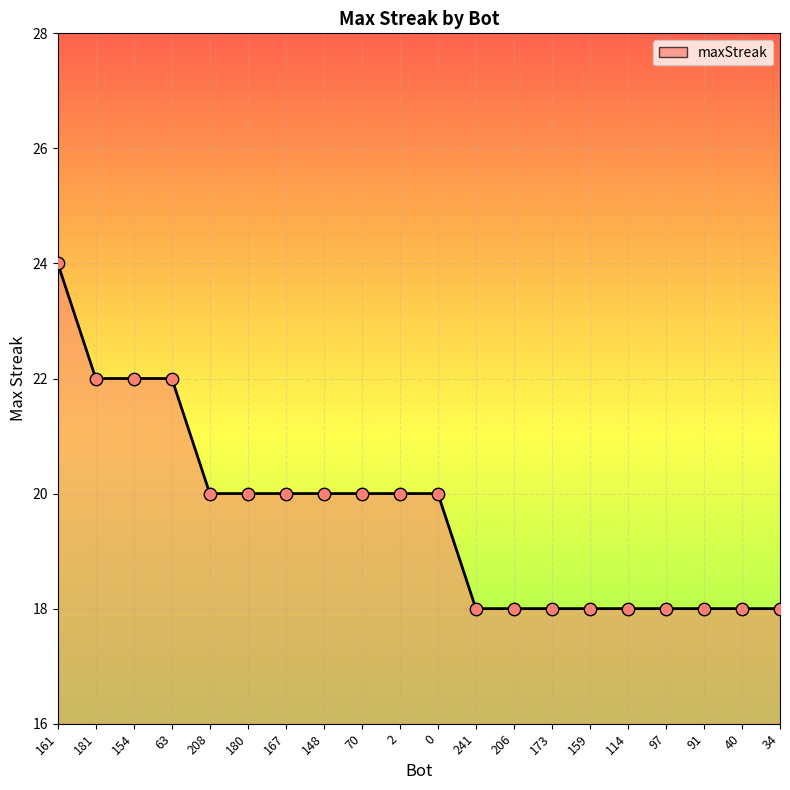

What is the change in value from 148 to 97?

-2